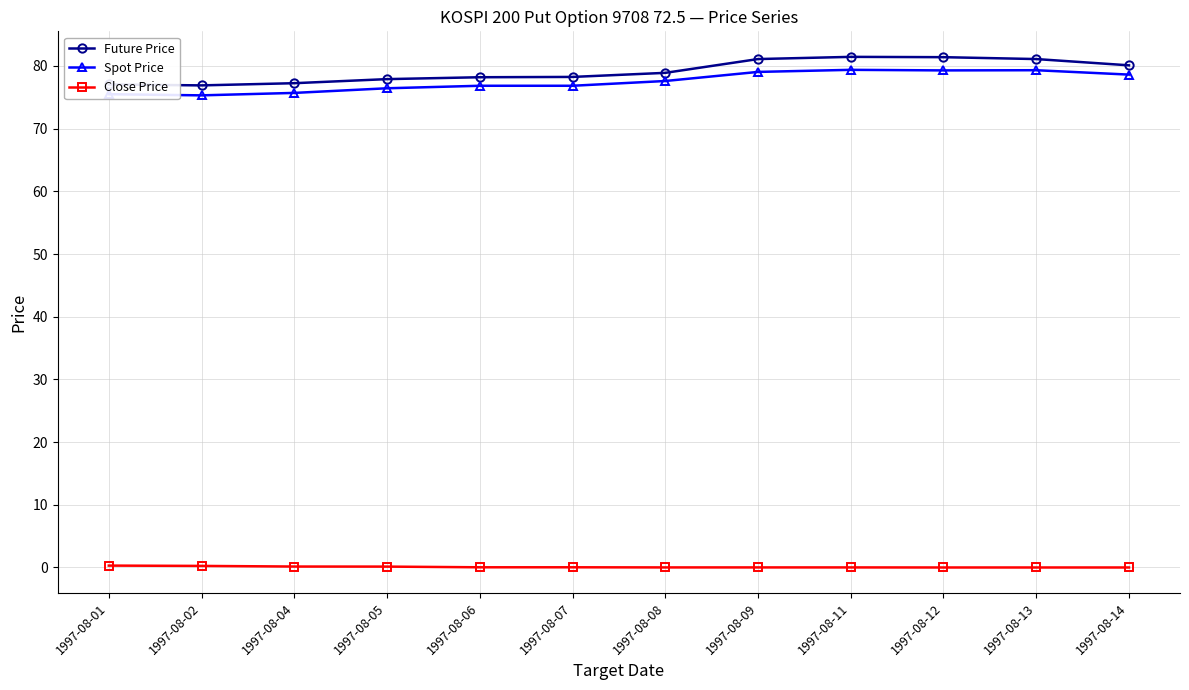

What is the difference between the maximum and minimum values in the Spot Price series?

4.1